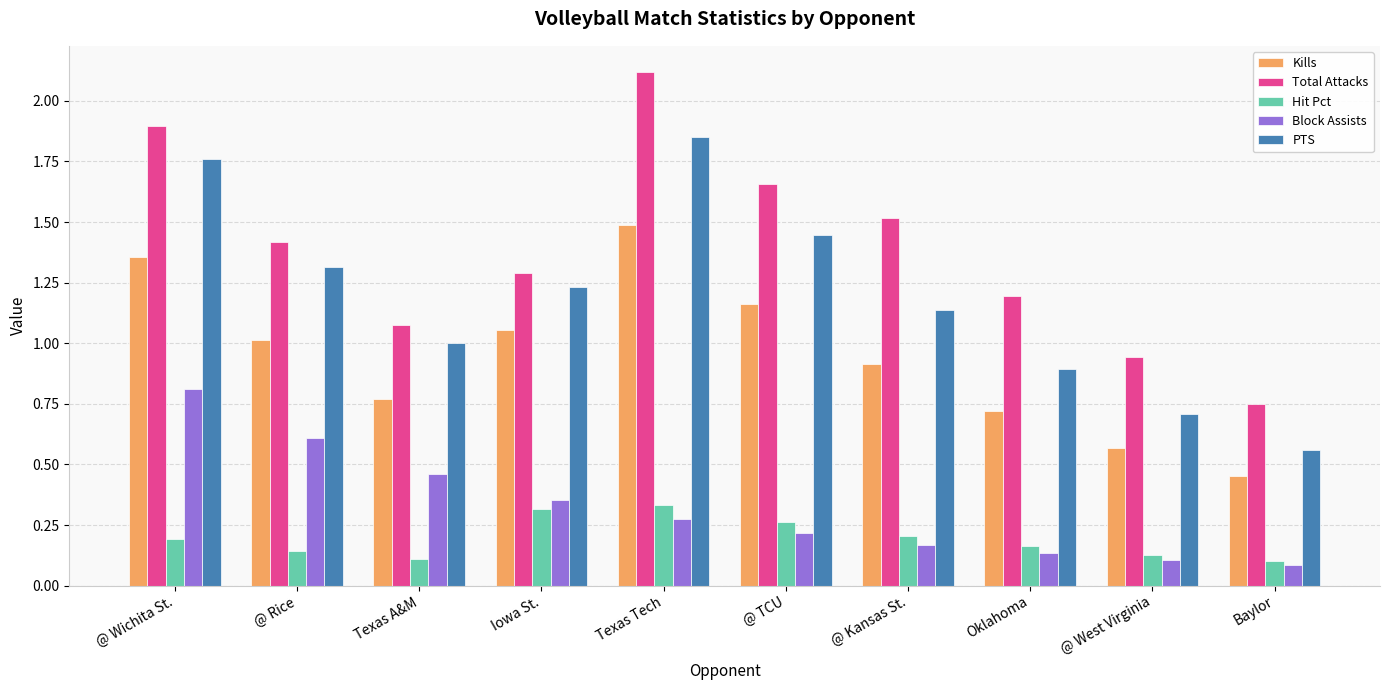

What is the maximum value for Kills?

1.5